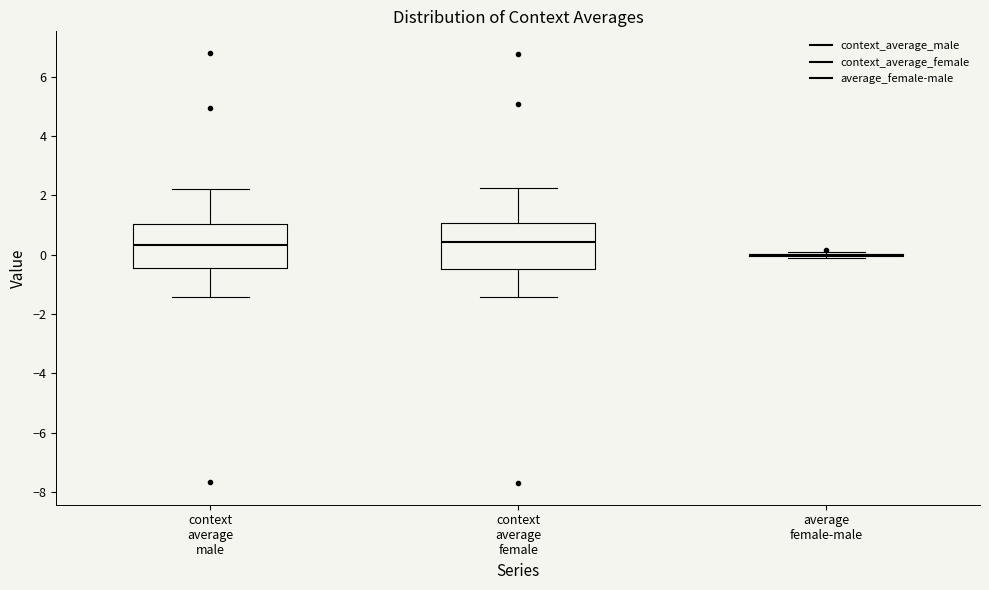

Reading left to right, read every box against the y-axis: the position of its median line, the range the box covers, and the ends of its whiskers. The values are not printed on the chart, so give them approximately, as read against the axis.

context average male: median 0.4, box -0.4 to 1.0, whiskers -1.4 to 2.2
context average female: median 0.4, box -0.4 to 1.0, whiskers -1.4 to 2.2
average female-male: box collapsed to a line at 0.0, whiskers -0.2 to 0.2